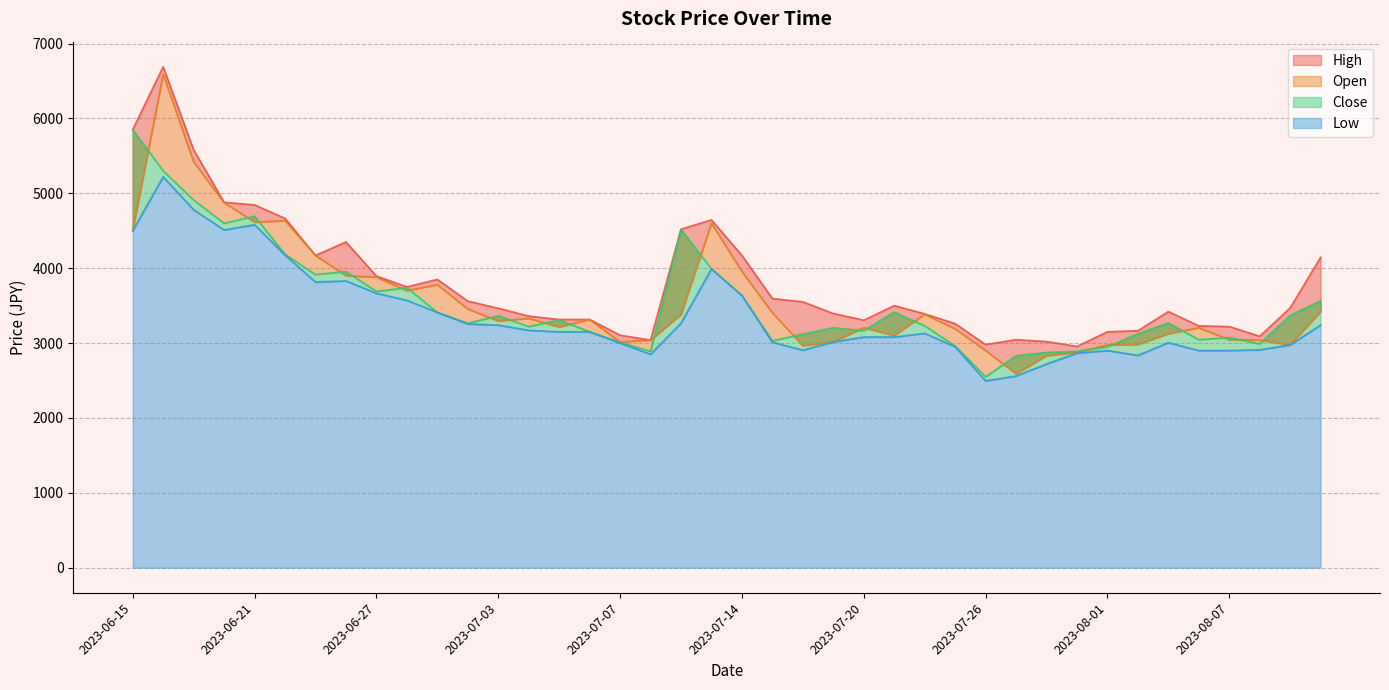

What is the greatest value displayed?

6690